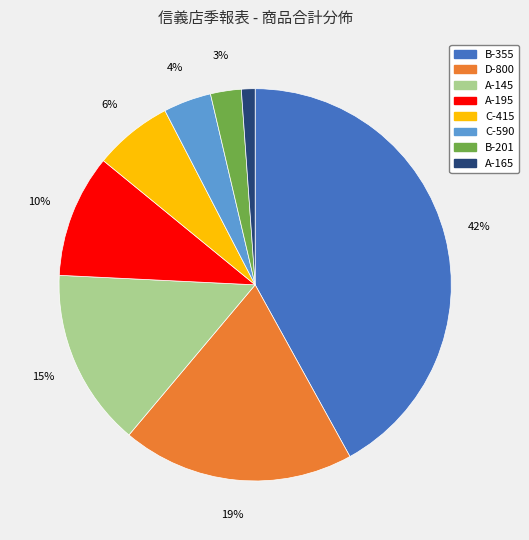

Count the number of slices in the pie.

8